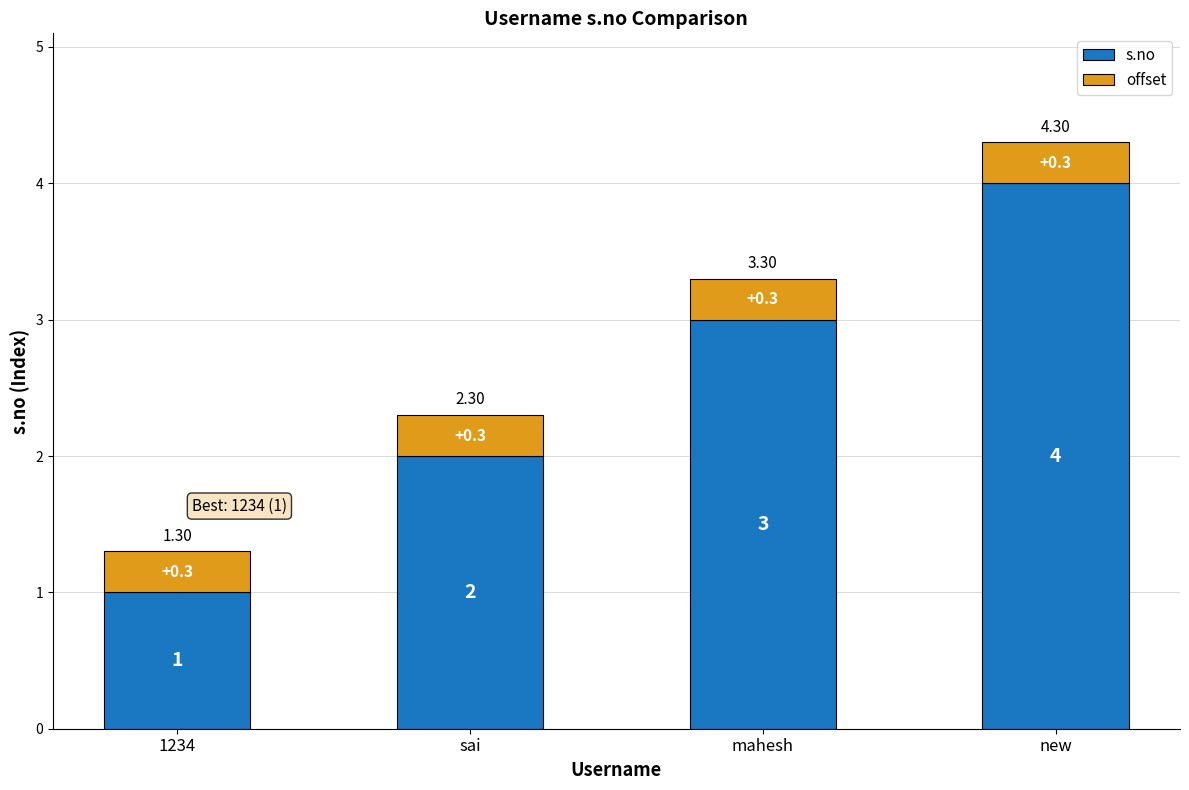

Which category has the highest value in the s.no series?

new